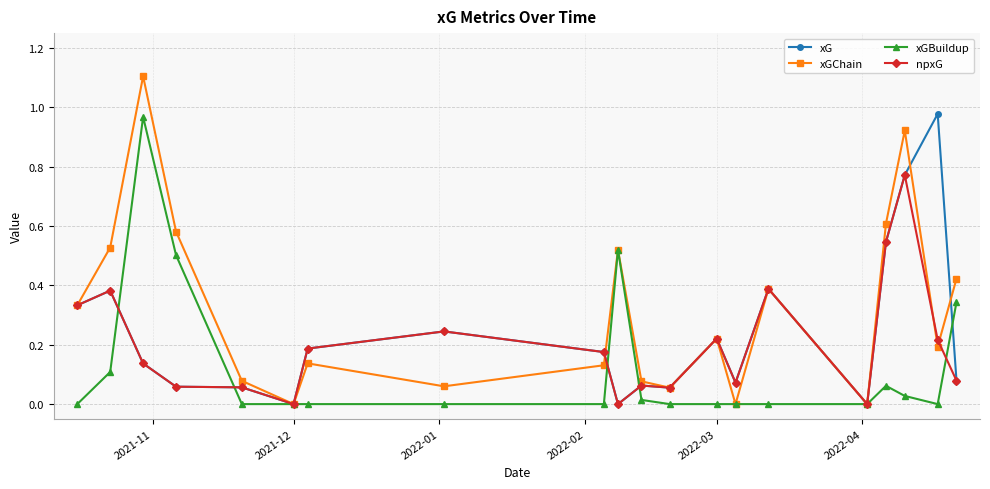

Which series has the largest total across all categories?

xGChain